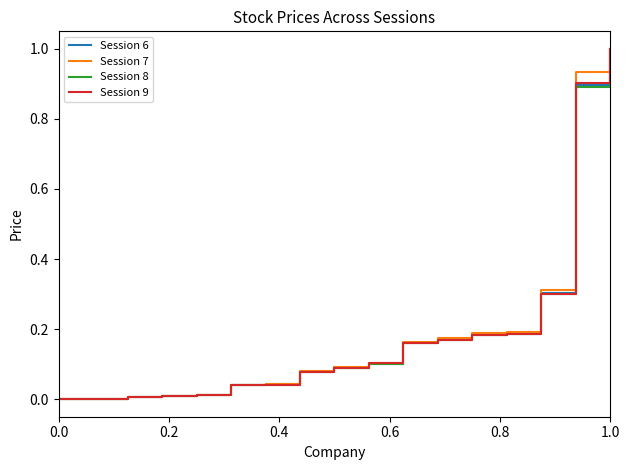

What are all the series names shown in the legend?

Session 6, Session 7, Session 8, Session 9